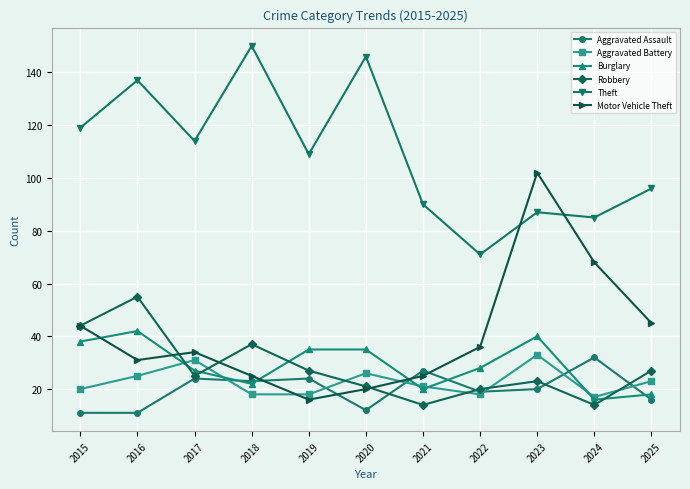

After their last crossing, which series has the higher values: Aggravated Assault or Burglary?

Burglary